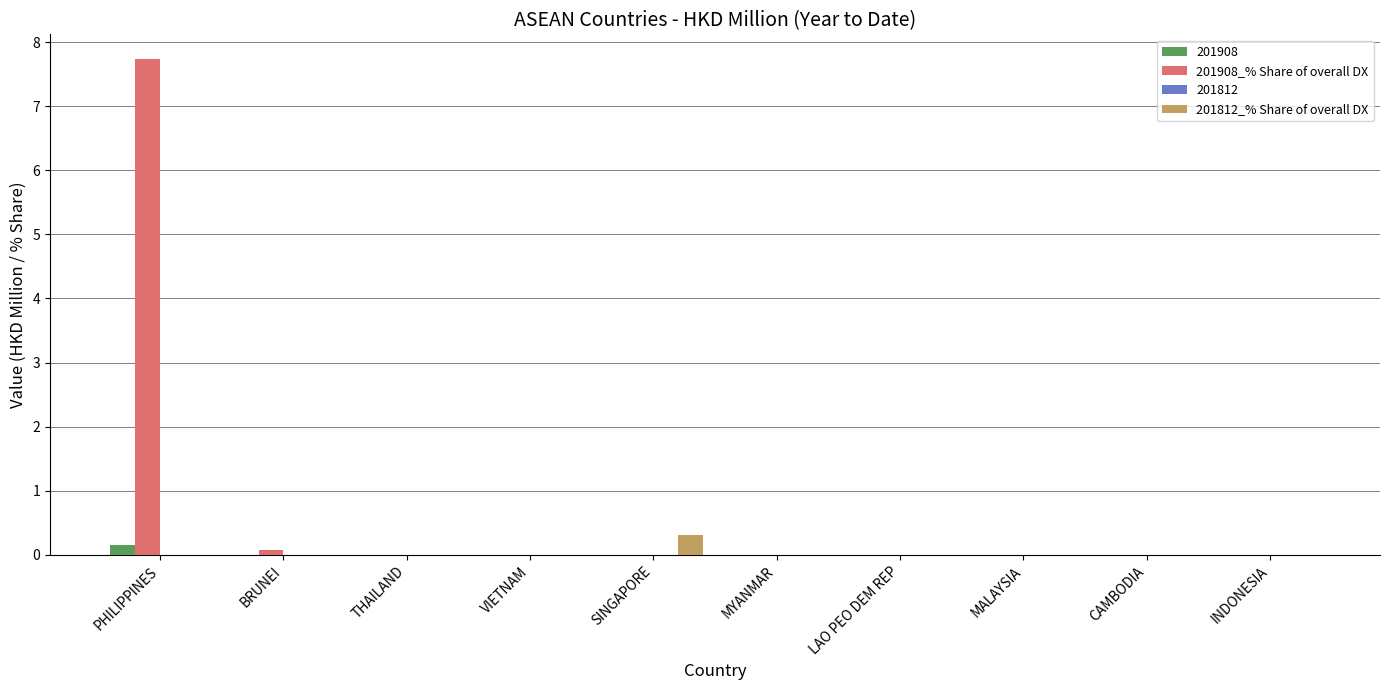

What is the maximum value shown in the chart?

7.7